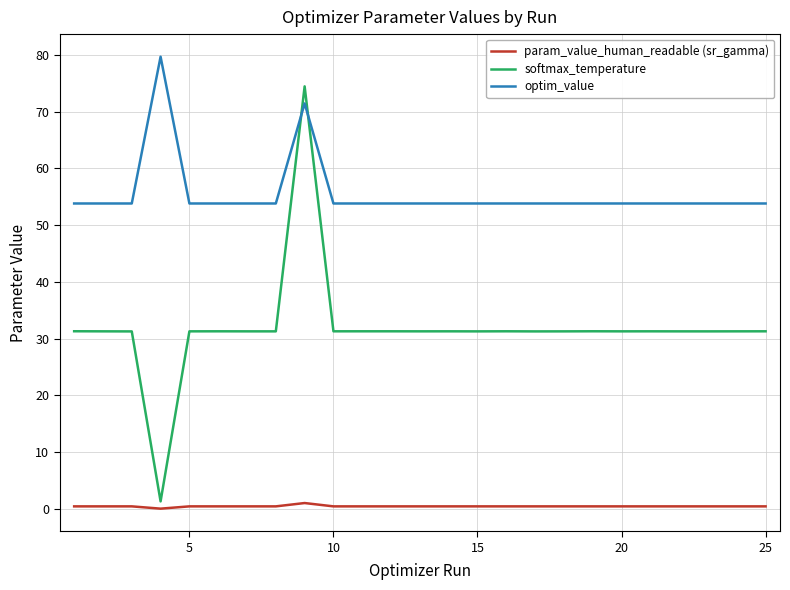

Does the chart have visible grid lines?

Yes